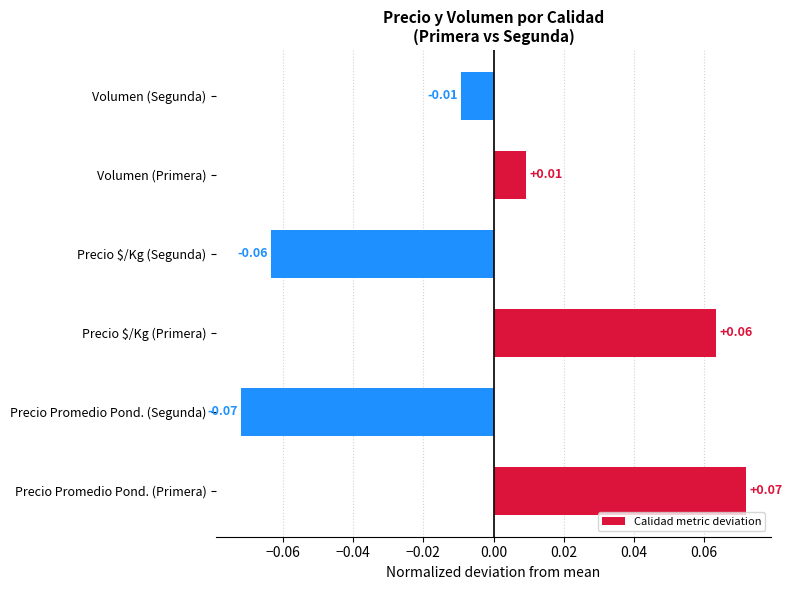

Between Precio Promedio Pond. (Primera) and Precio Promedio Pond. (Segunda), which is larger?

Precio Promedio Pond. (Primera)